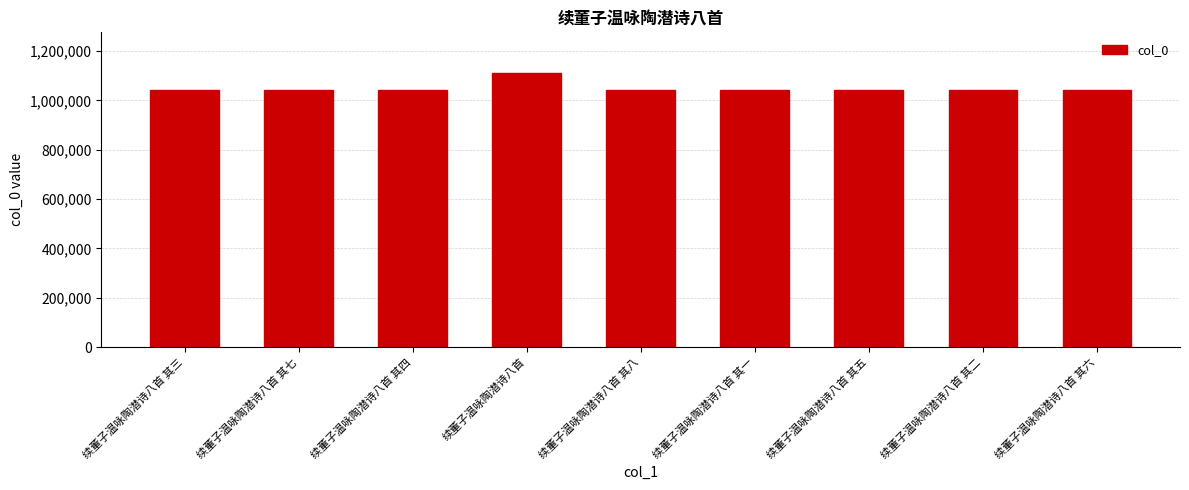

What is the change in value from 续董子温咏陶潜诗八首 其三 to 续董子温咏陶潜诗八首?

+66665